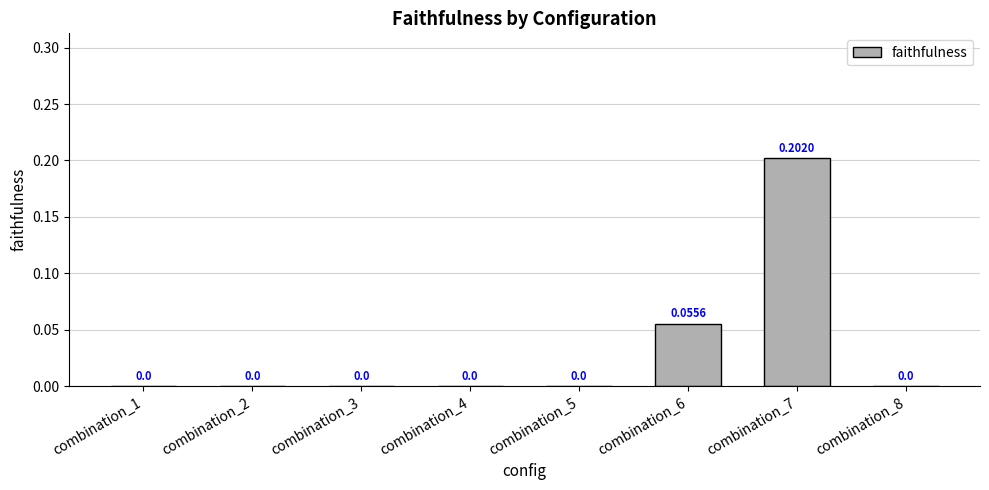

Which has a higher value, combination_7 or combination_6?

combination_7